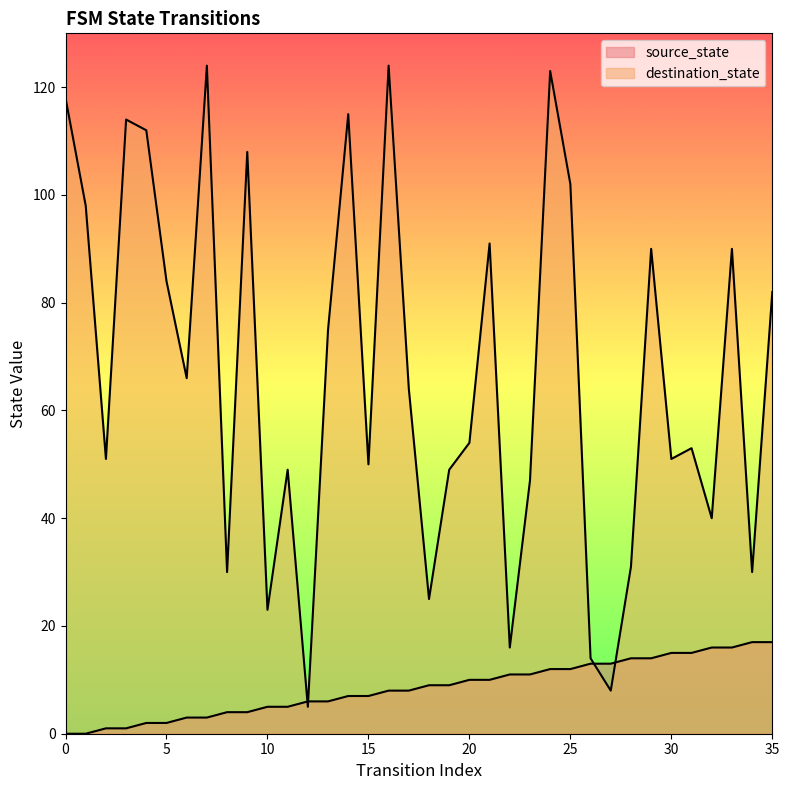

What is the value of the source_state point at the 15th from the left?

7